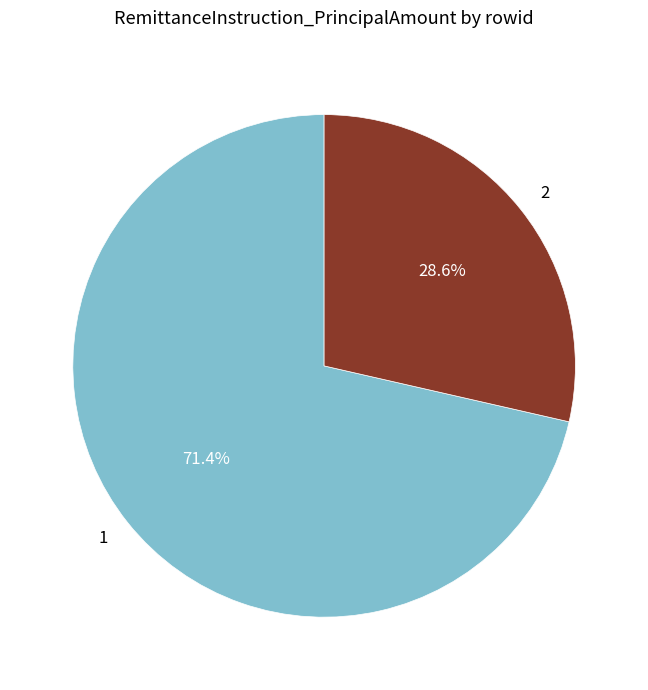

To the nearest percent, what is the difference between the 1 and 2 slice percentages?

43%